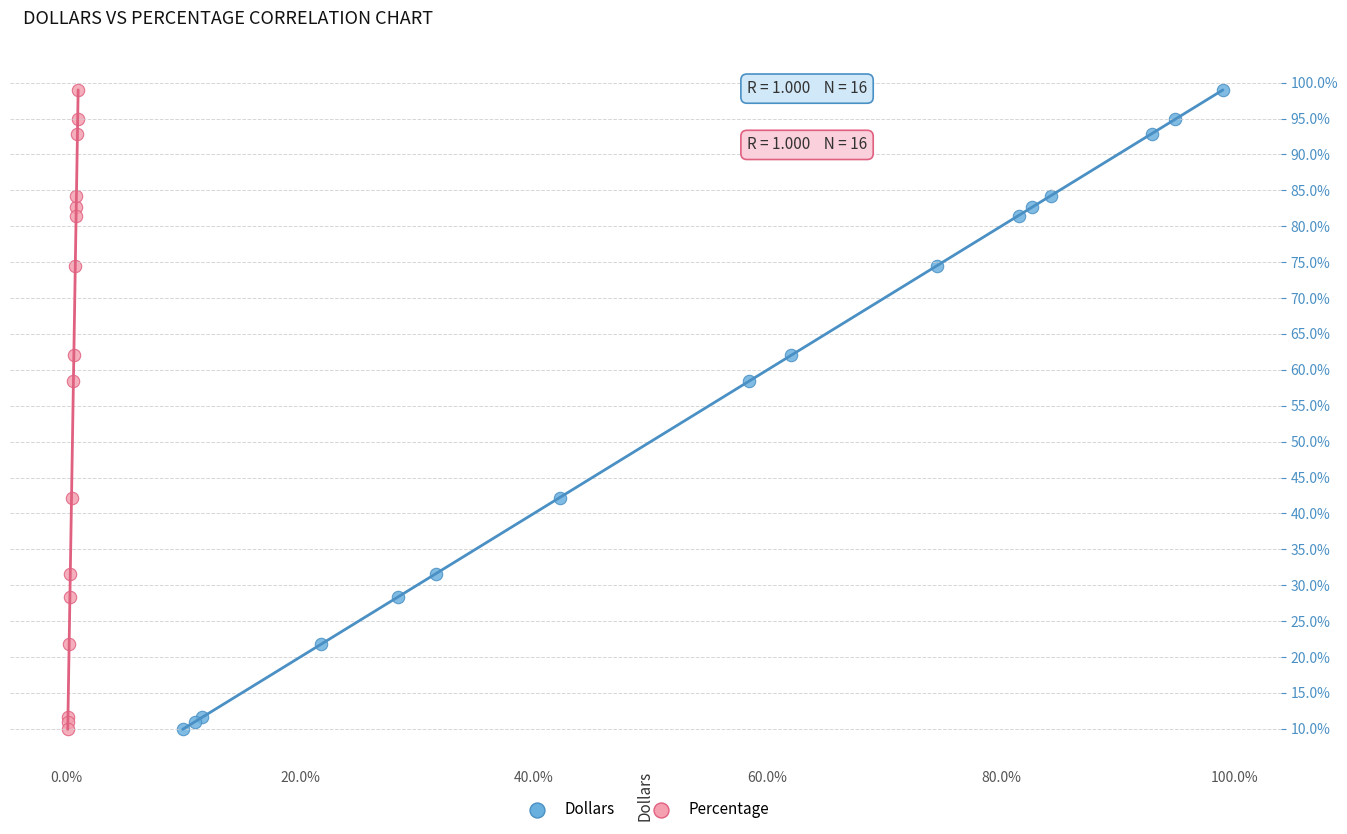

What are all the series names shown in the legend?

Dollars, Percentage